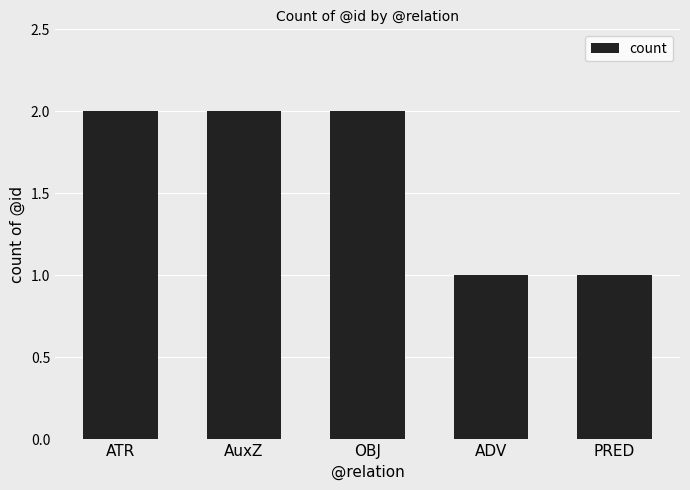

Reading left to right, what are all the values shown in this chart?

ATR=2	AuxZ=2	OBJ=2	ADV=1	PRED=1